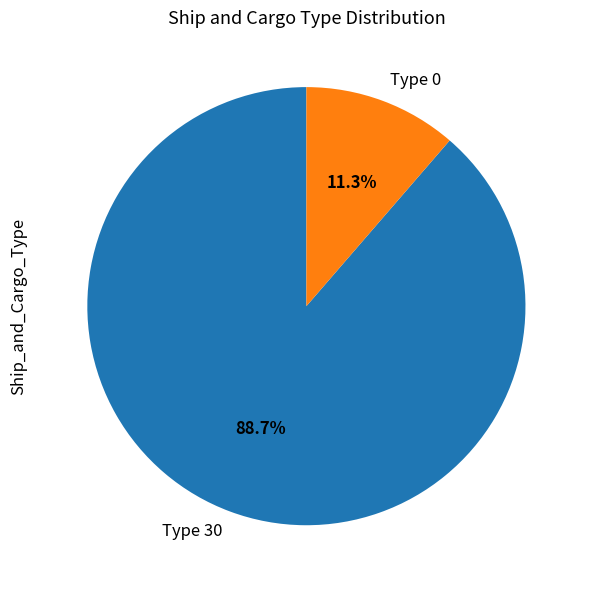

Which slice is the largest?

Type 30